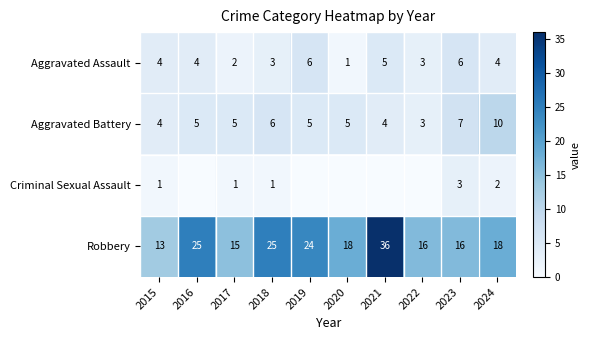

At which label does Robbery reach its peak?

2021